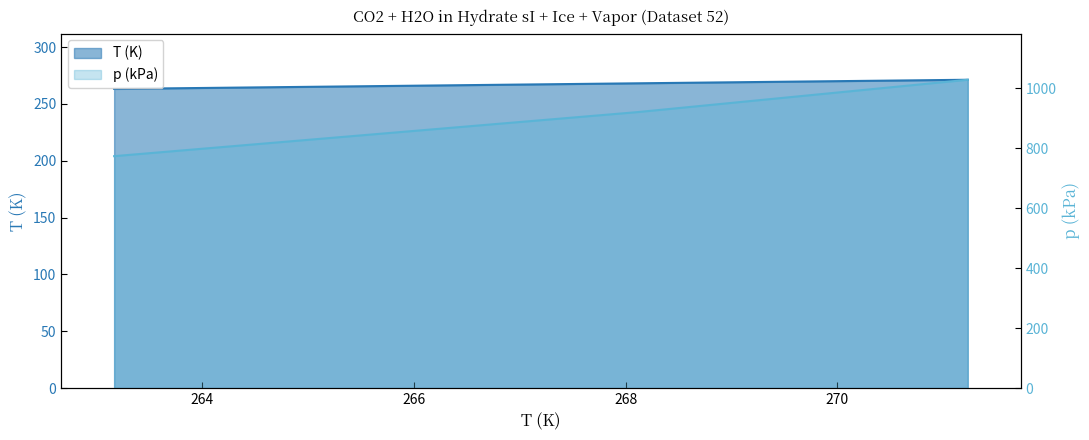

Which category has the highest value in the p (kPa) series?

271.23 K